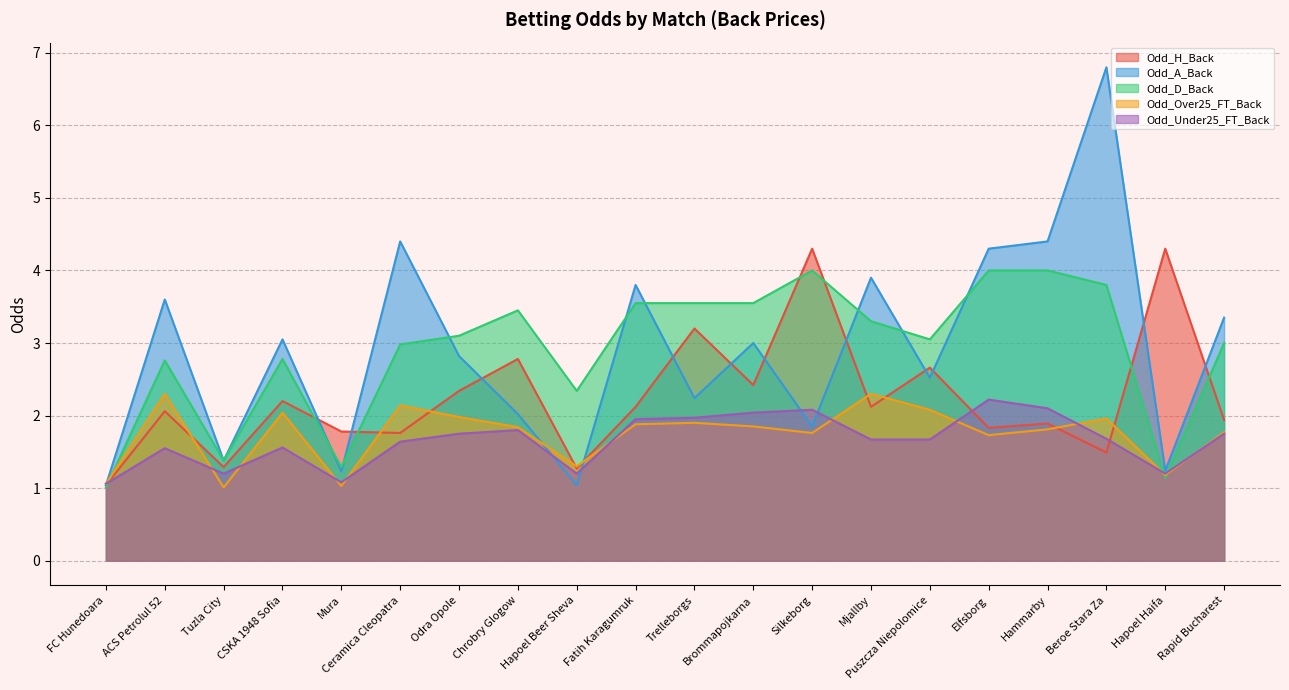

Is the value of Odd_Over25_FT_Back at Ceramica Cleopatra greater than the value of Odd_Under25_FT_Back at Odra Opole?

Yes